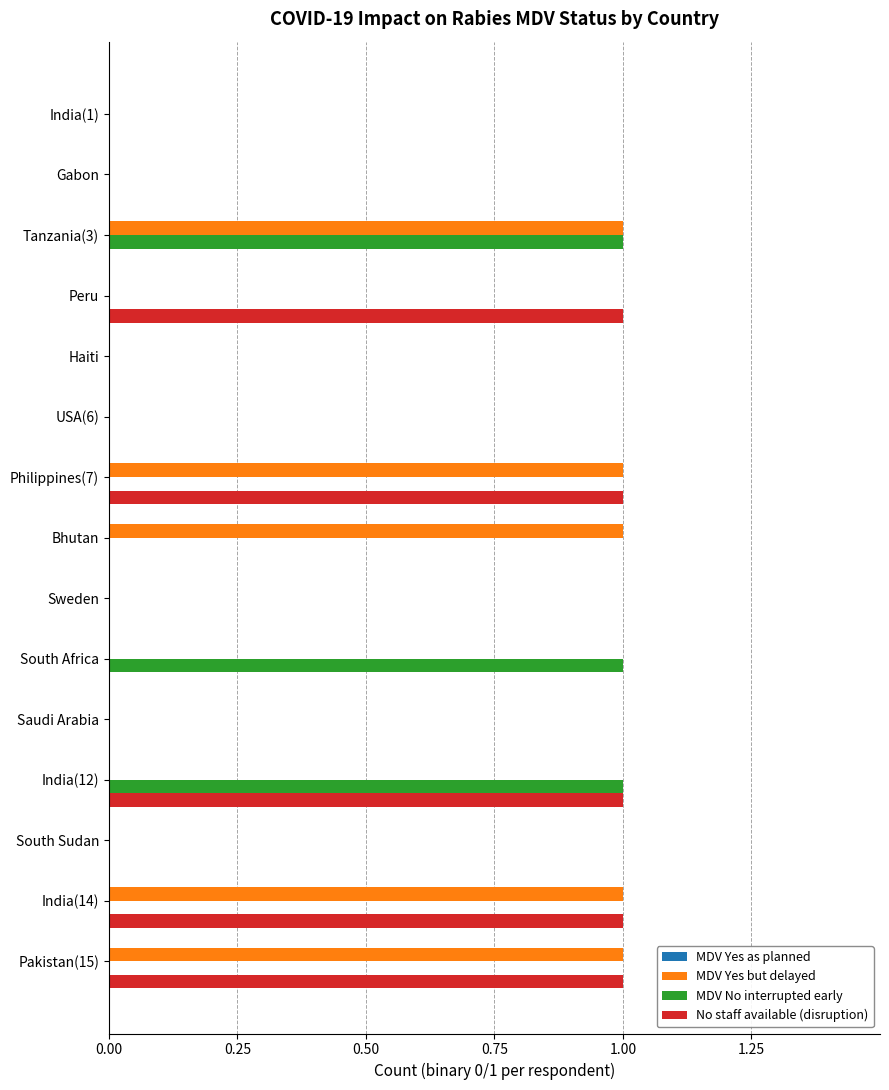

Is the value of No staff available (disruption) at India(12) greater than the value of MDV Yes but delayed at Gabon?

Yes